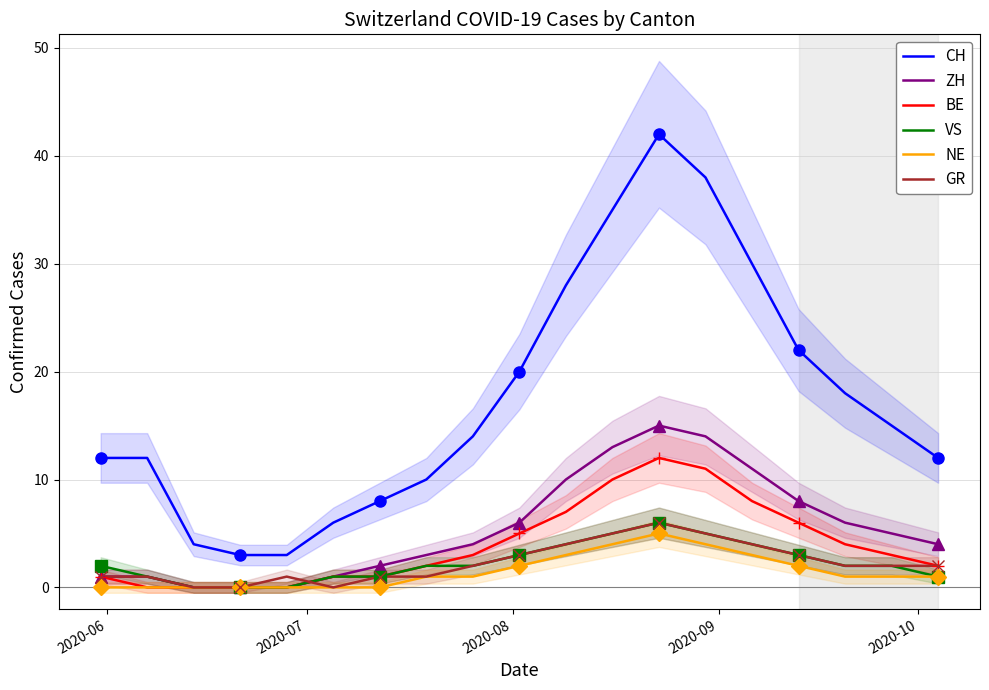

True or false: VS and ZH cross at least once.

False